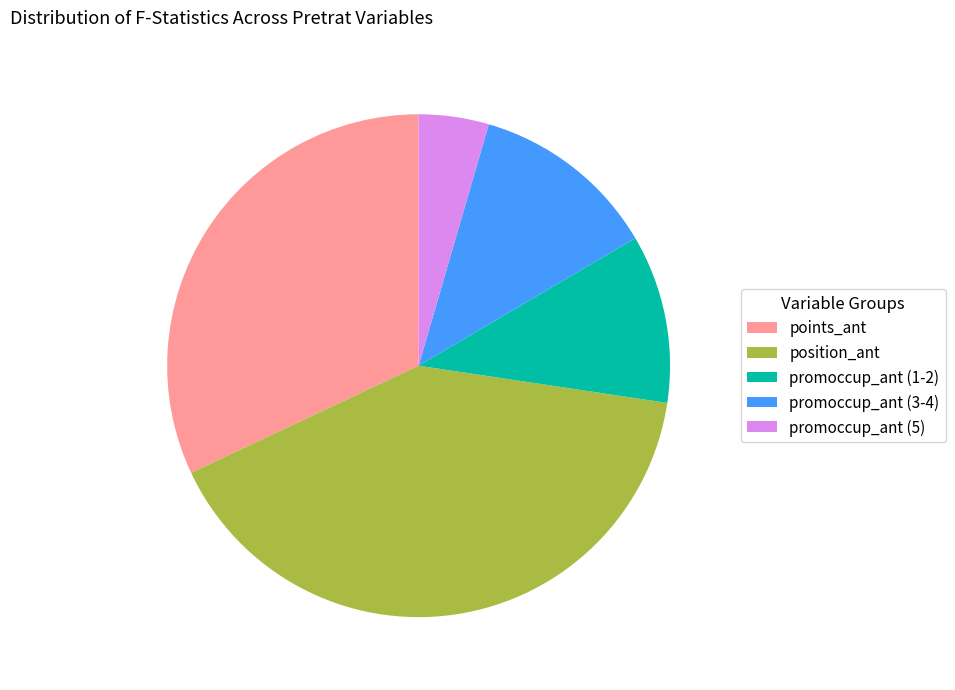

Is there a majority slice in this chart?

No